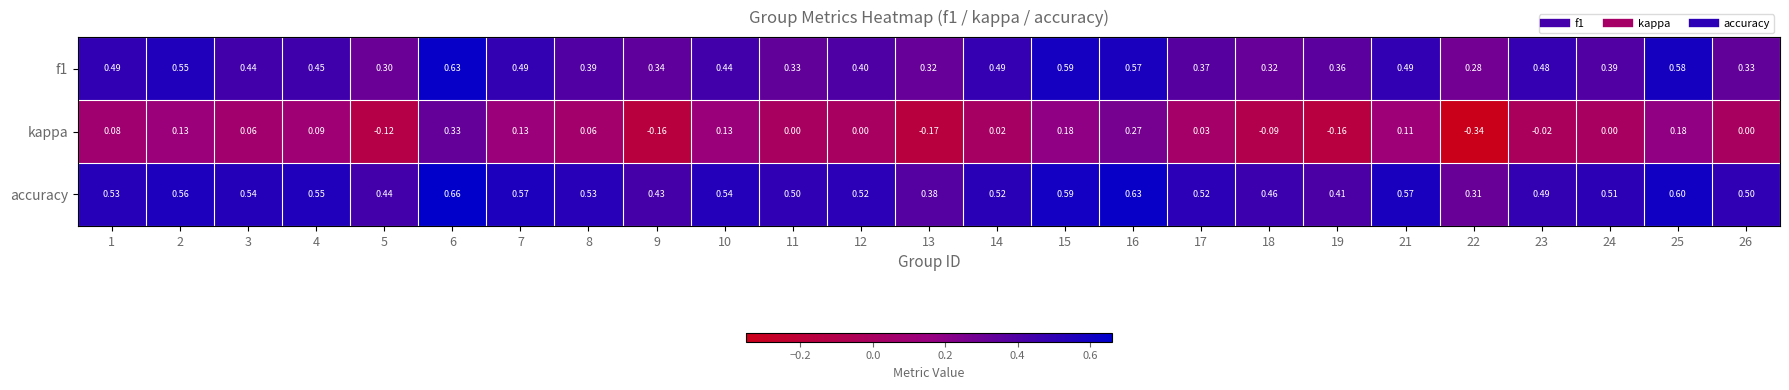

Is the value of kappa at 8 greater than the value of f1 at 15?

No